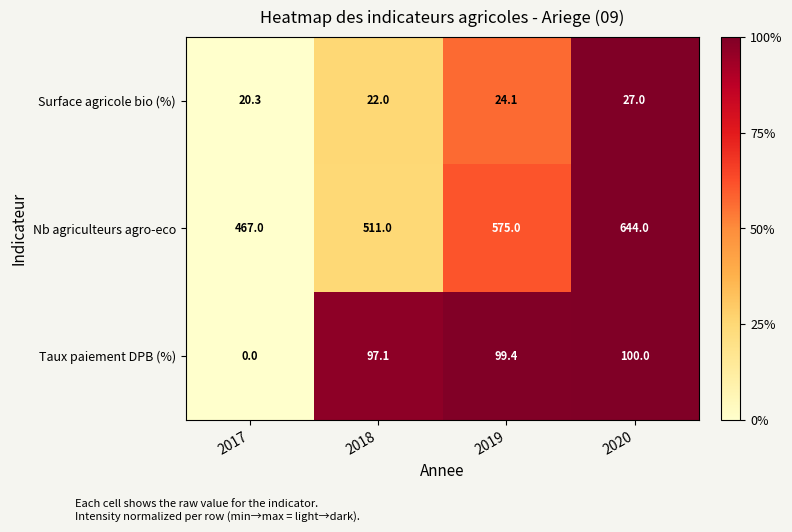

Reading left to right, what are all the values shown in this chart?

Surface agricole bio (%): 20.3	22.0	24.1	27.0
Nb agriculteurs agro-eco: 467.0	511.0	575.0	644.0
Taux paiement DPB (%): 0.0	97.1	99.4	100.0